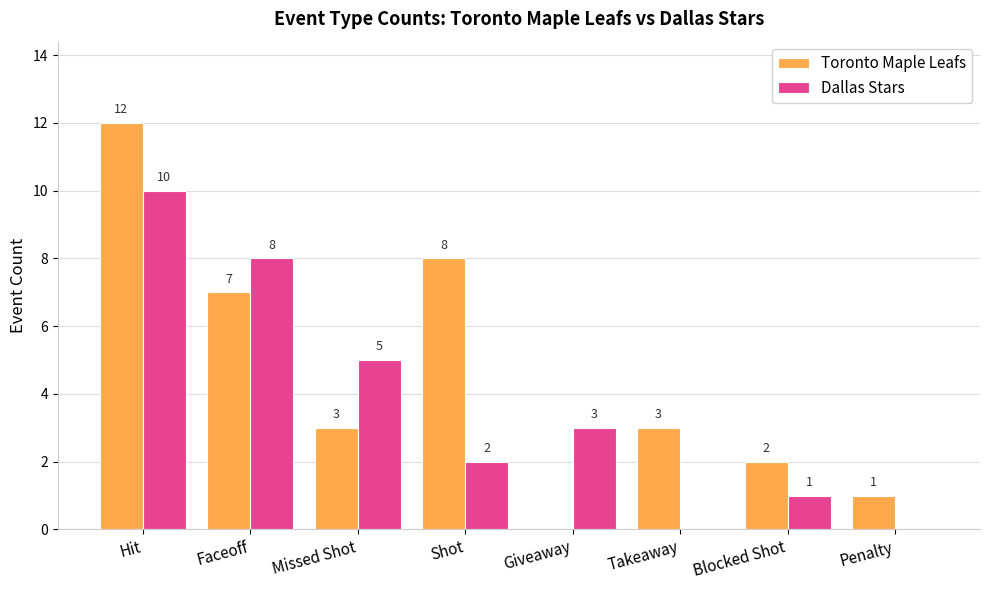

What is the sum of the Dallas Stars values at Missed Shot and Penalty?

5